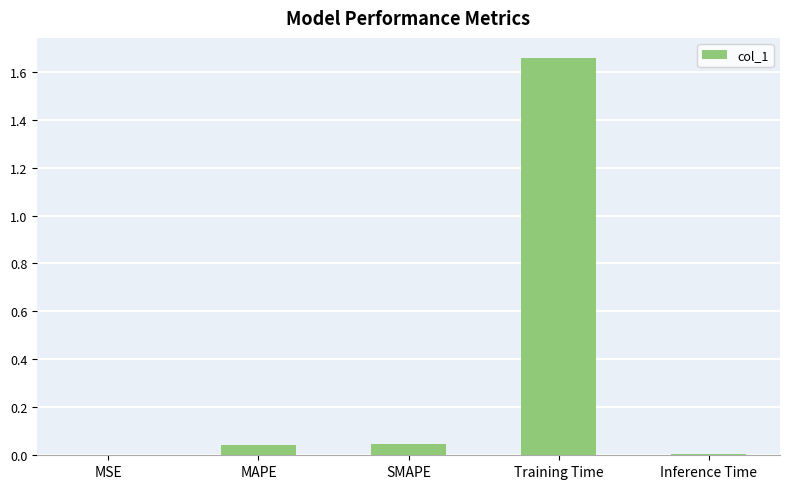

At which category does the chart reach its peak across all series?

Training Time